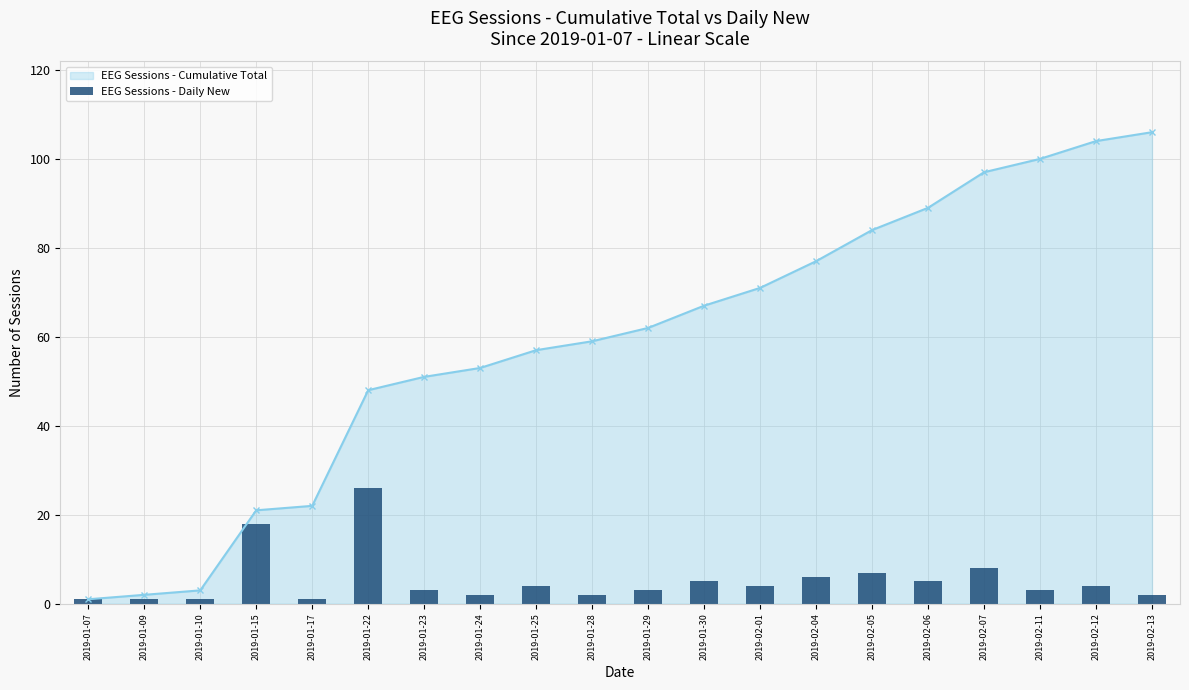

Count the number of values greater than 4.

7